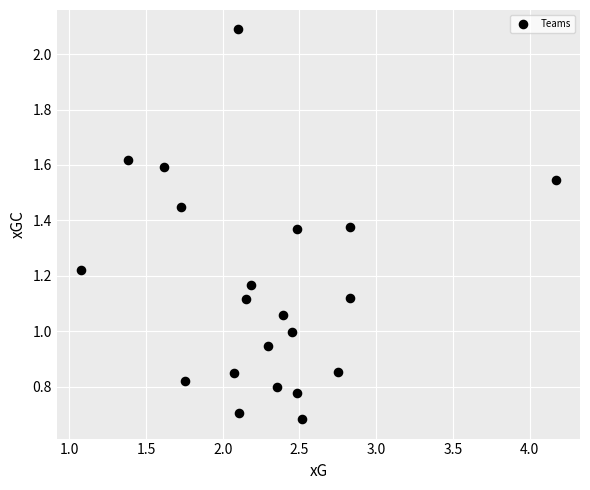

What is the range of X values (max minus min)?

3.1